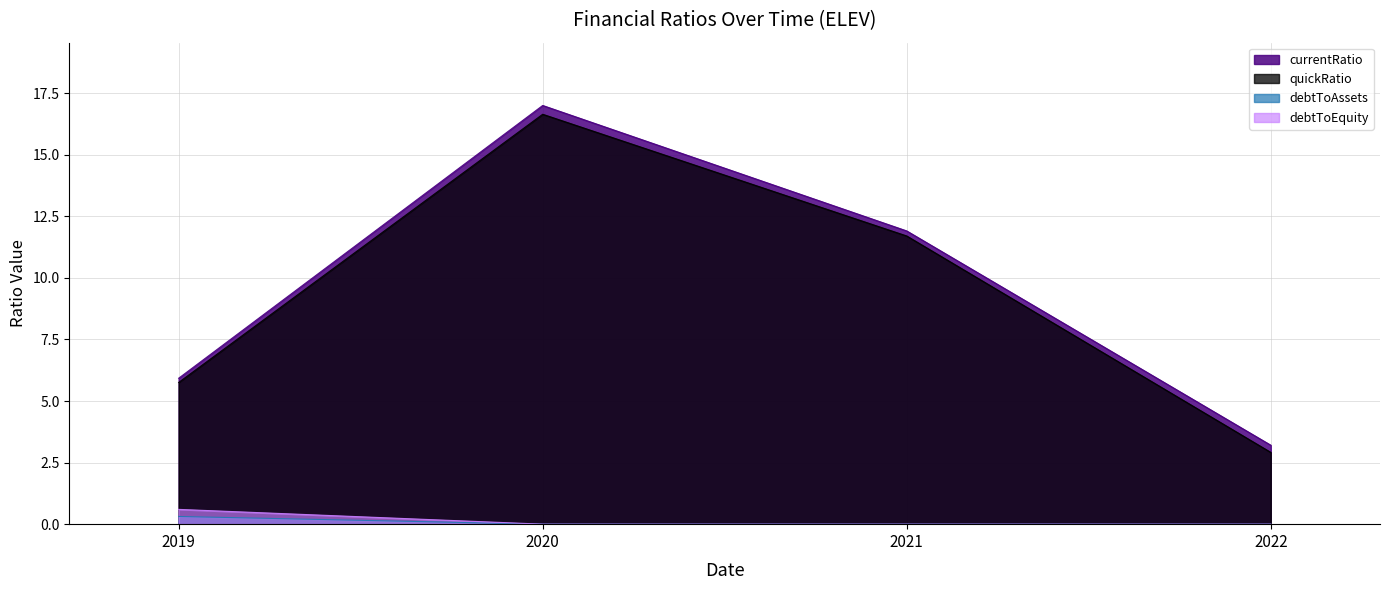

True or false: debtToEquity and currentRatio intersect in this chart.

False